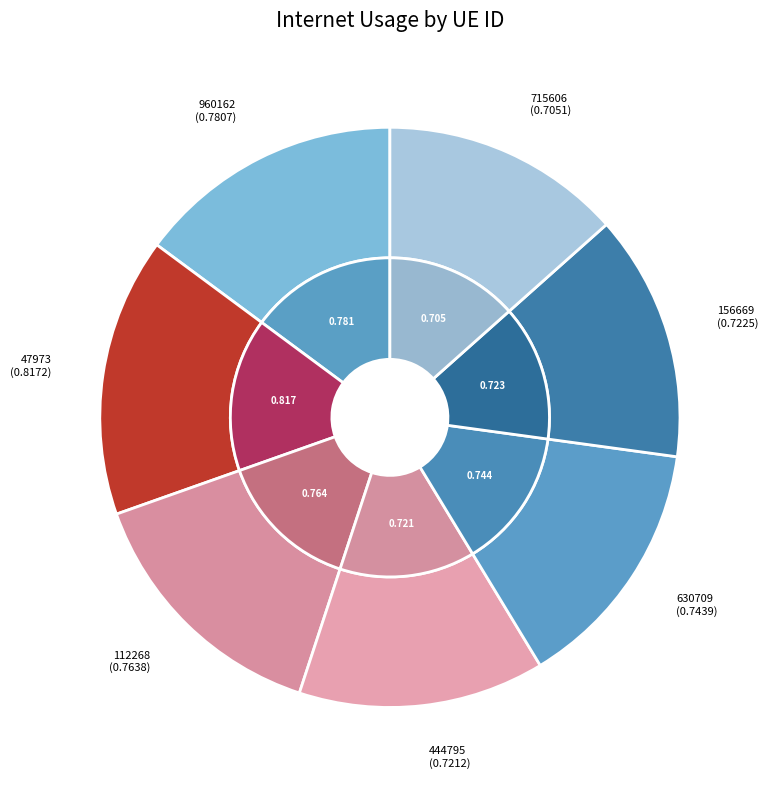

Is it true that 960162 is 15% of the pie?

True